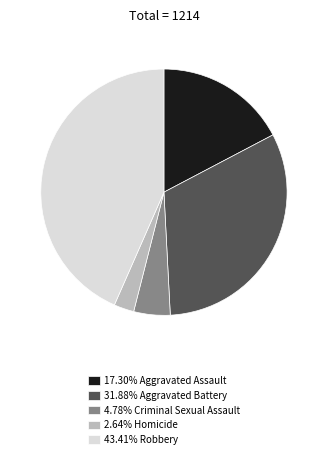

Is there a majority slice in this chart?

No